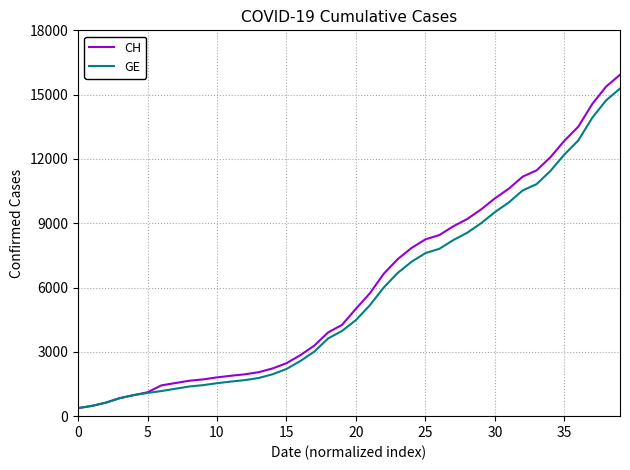

What is the smallest value displayed?

375